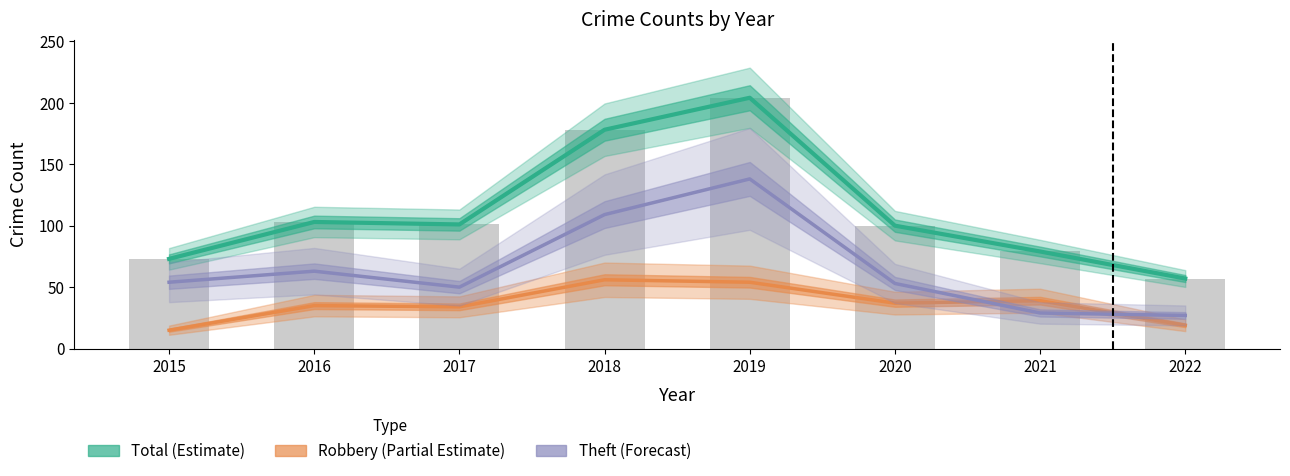

What is the difference between the maximum and minimum values in the Total (Estimate) series?

147